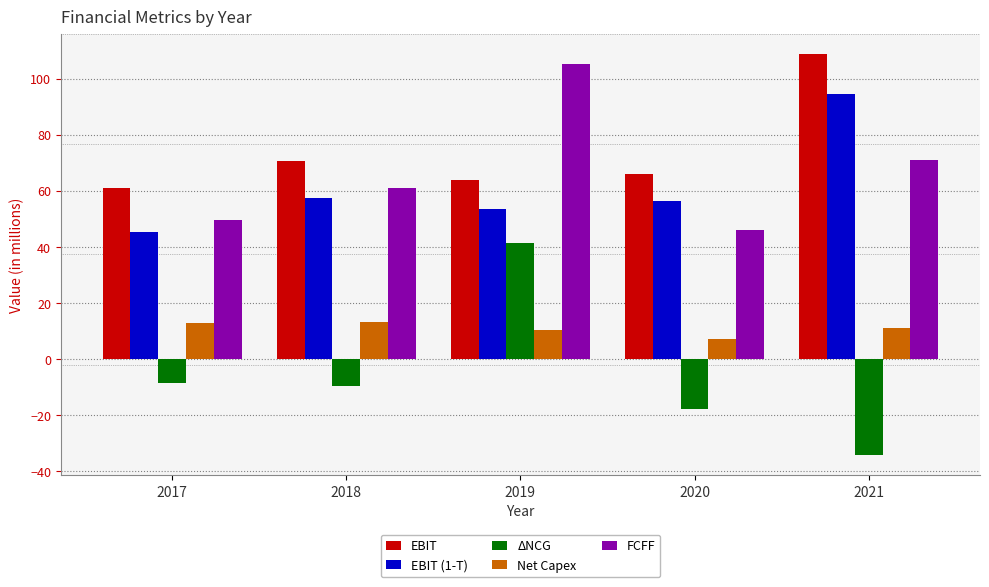

The value of EBIT at 2018 is 103.8. True or false?

False